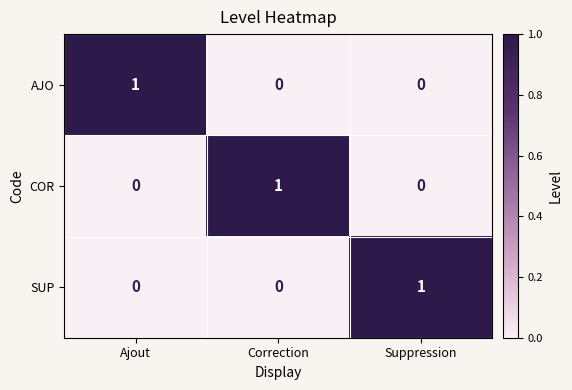

The COR series shows 0 at Correction. True or false?

False